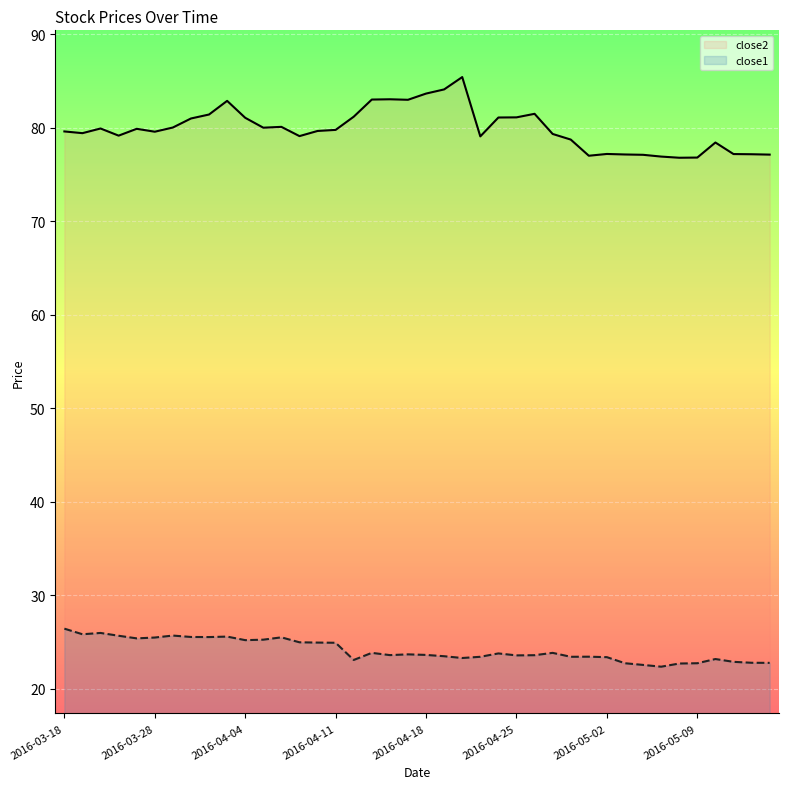

True or false: close2 and close1 intersect in this chart.

False